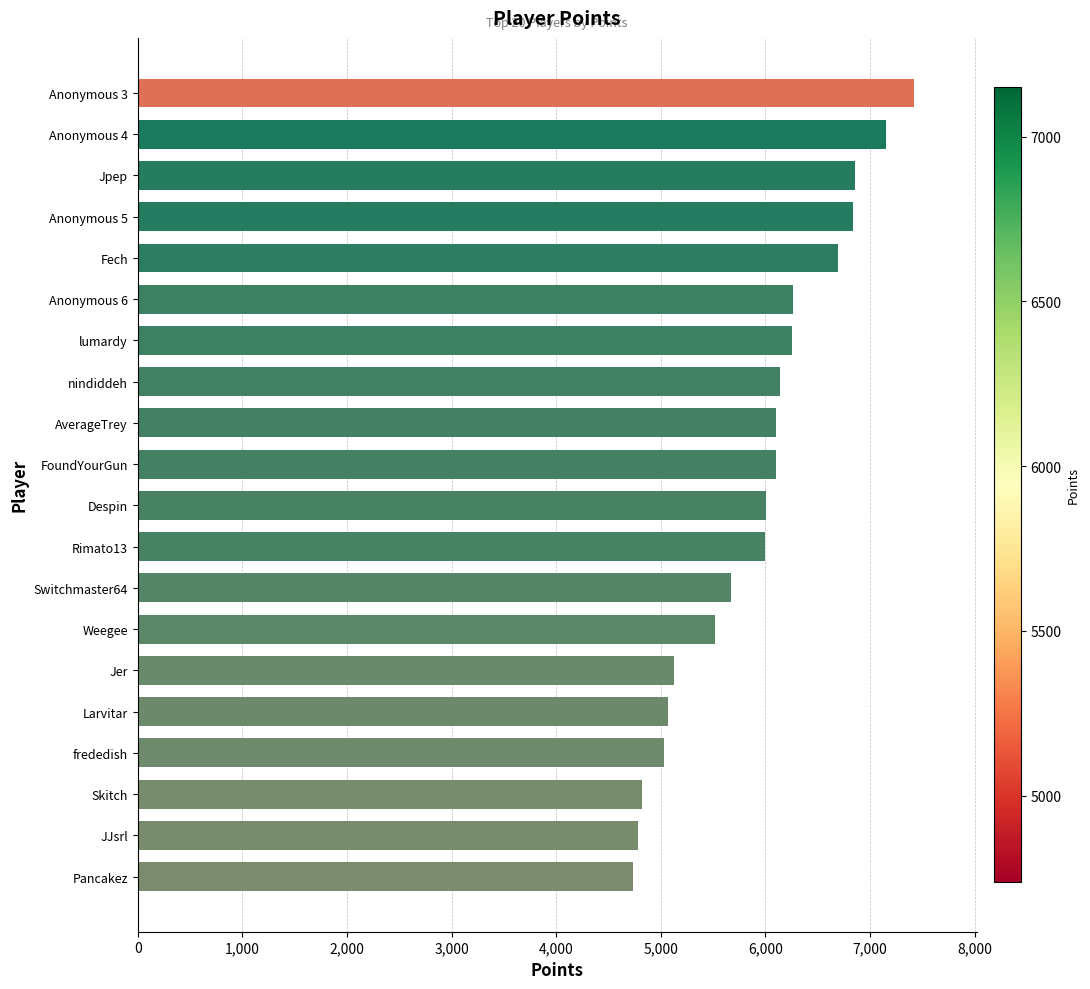

What is the change in value from Anonymous 3 to Anonymous 5?

-589